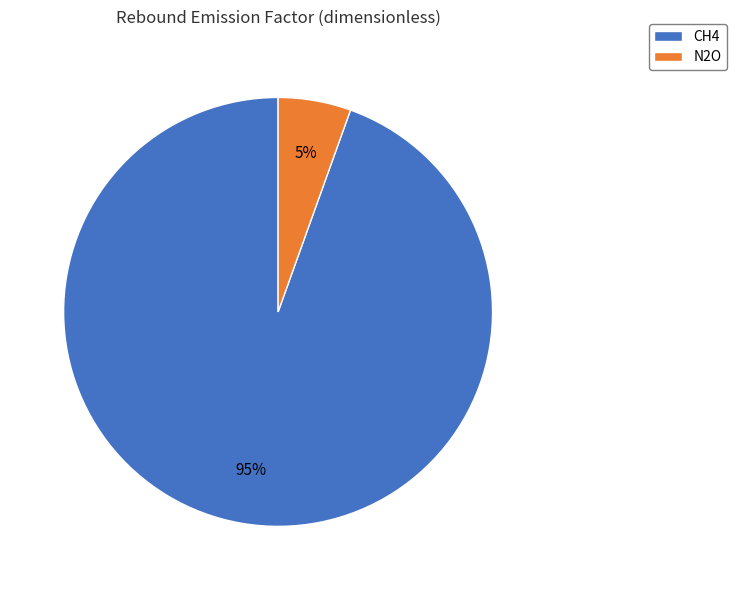

What is the largest slice in the pie chart?

CH4